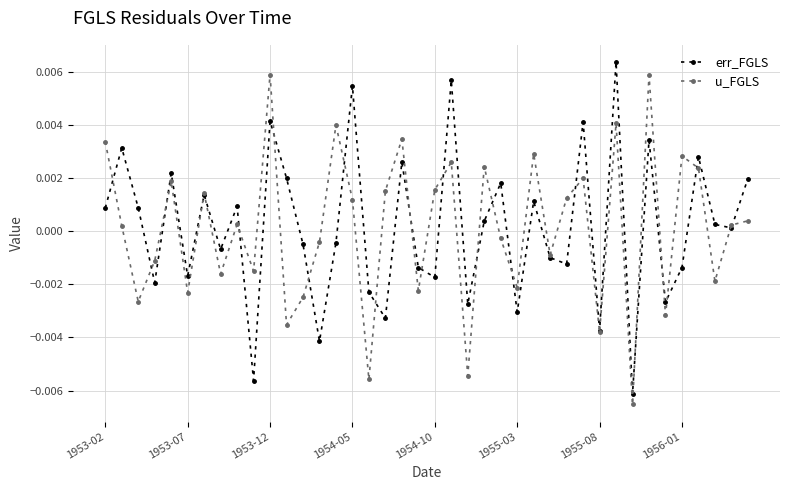

How many data points does each series have?

40